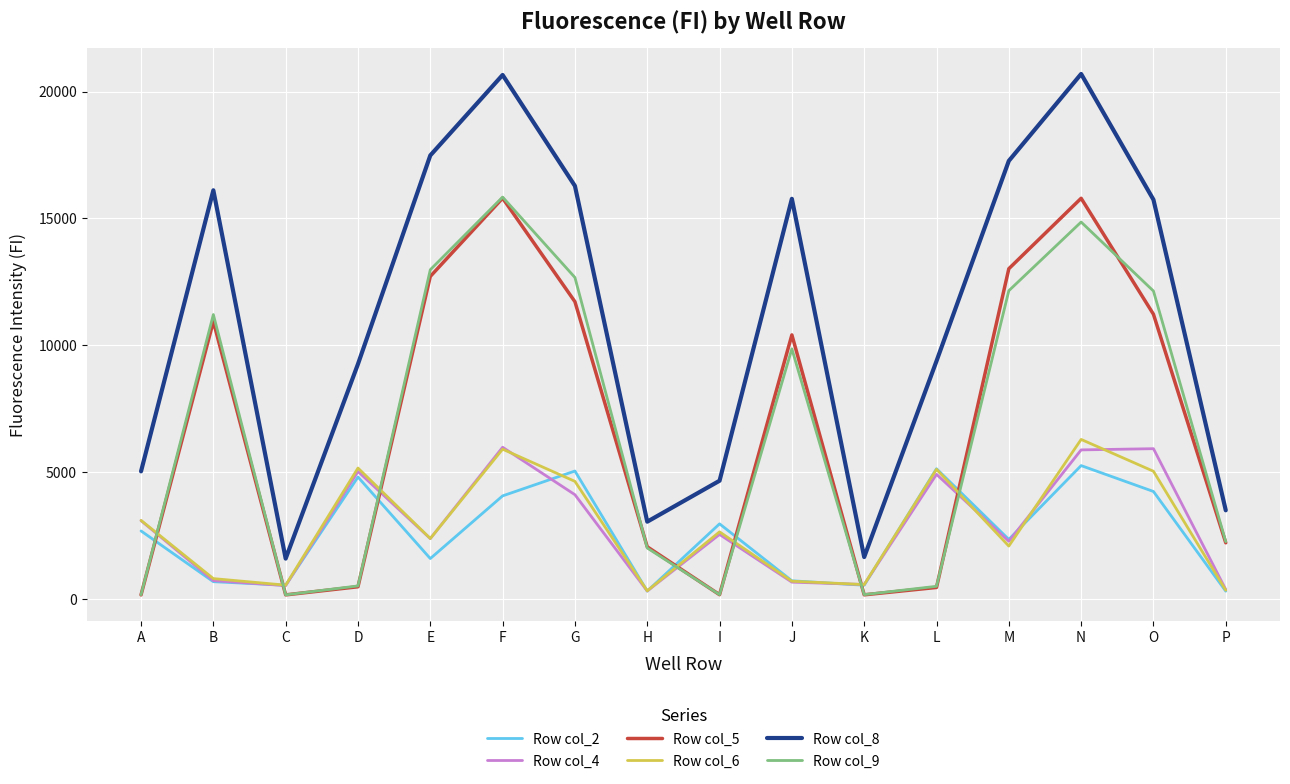

At which label does Row col_9 reach its peak?

F